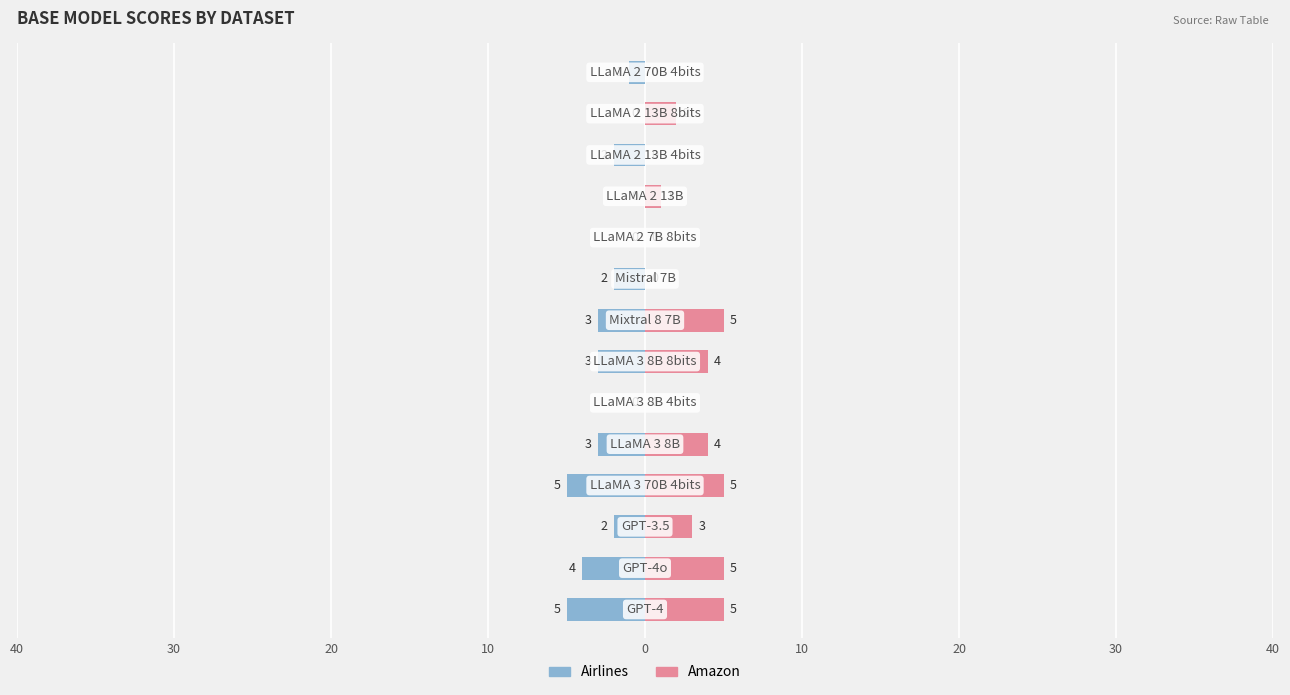

How many values in the Amazon series exceed 3?

6